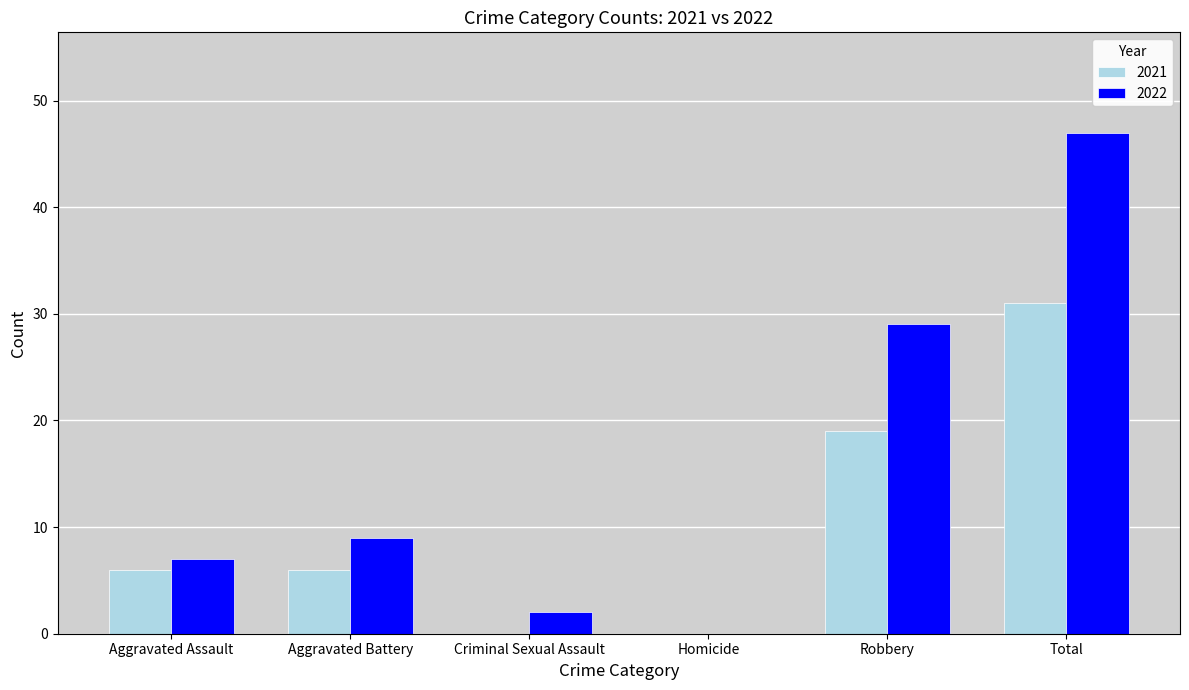

At which category is the sum across all series the highest?

Total